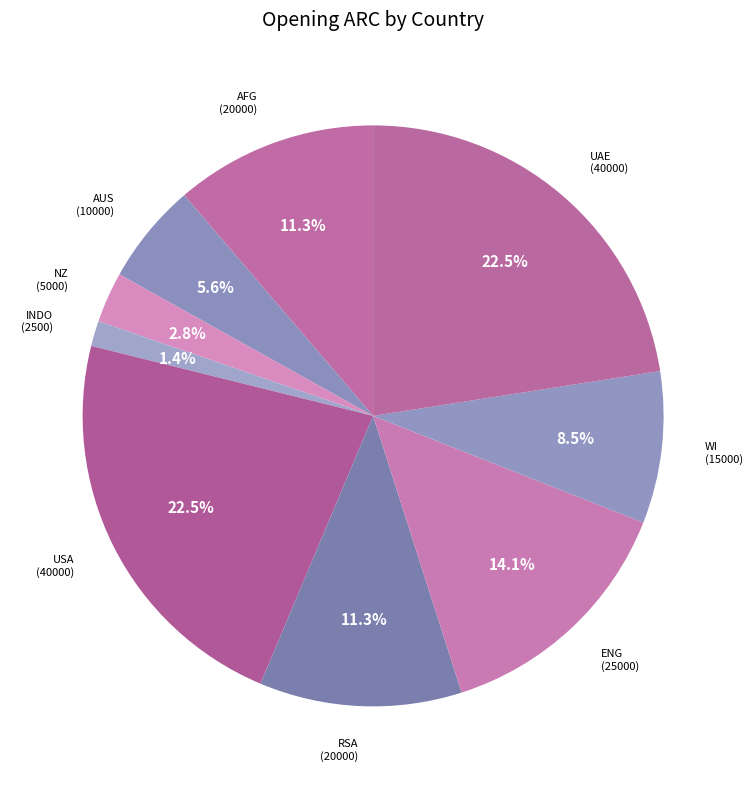

Which has a higher value, NZ (5000) or RSA (20000)?

RSA (20000)